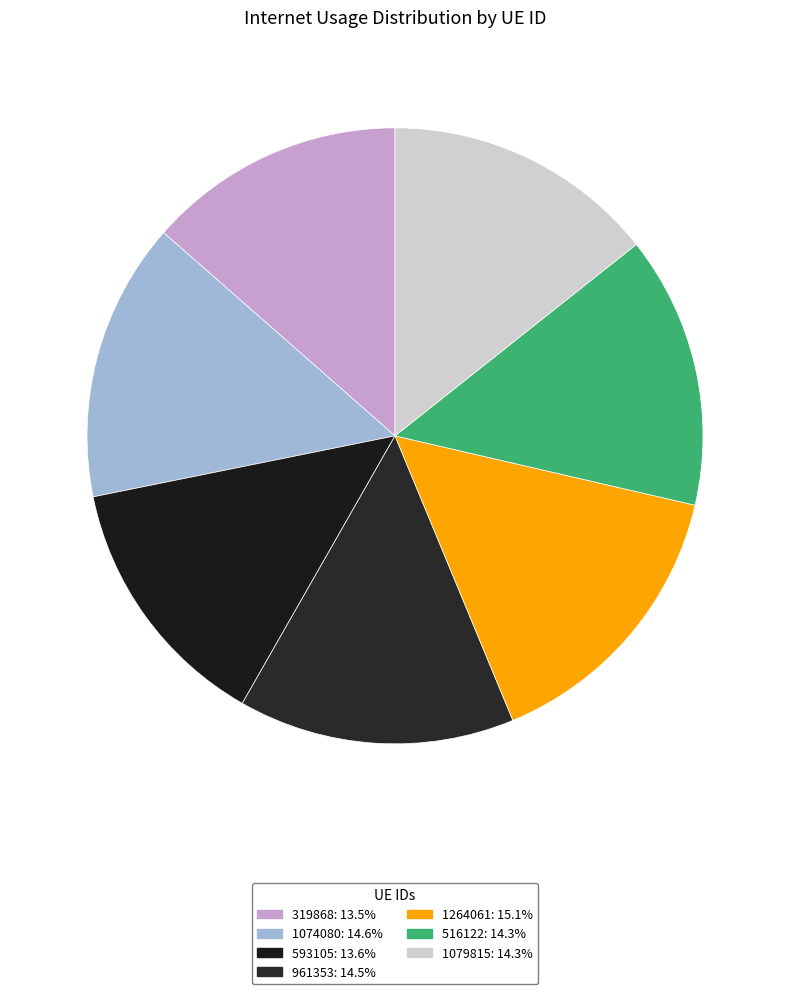

Rank the categories by value from highest to lowest.

1264061, 1074080, 961353, 1079815, 516122, 593105, 319868